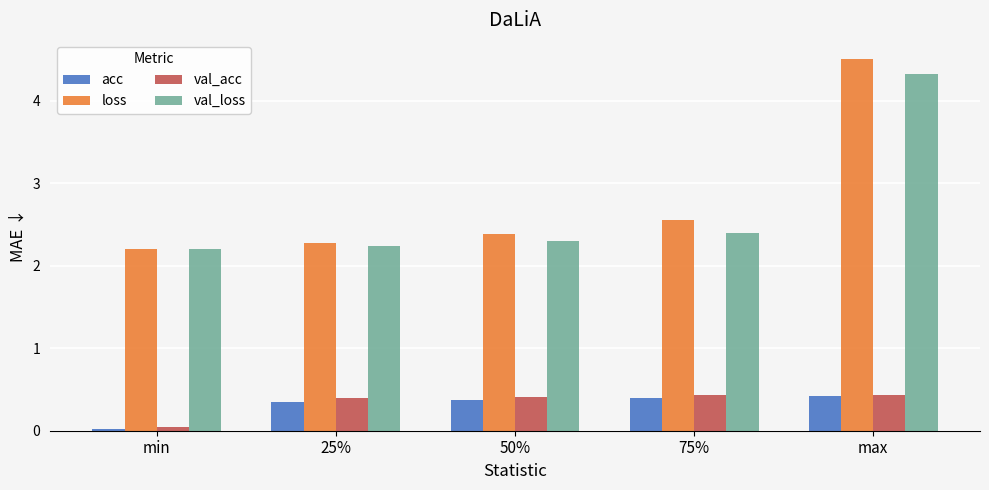

True or false: val_acc has a value of 0.4 at max.

True